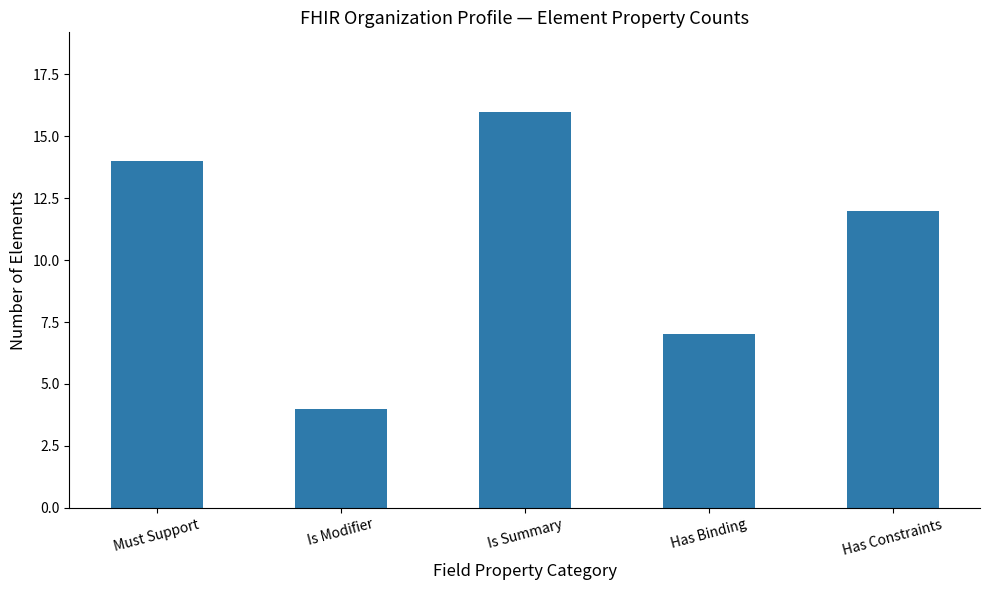

Between Is Summary and Must Support, which is larger?

Is Summary